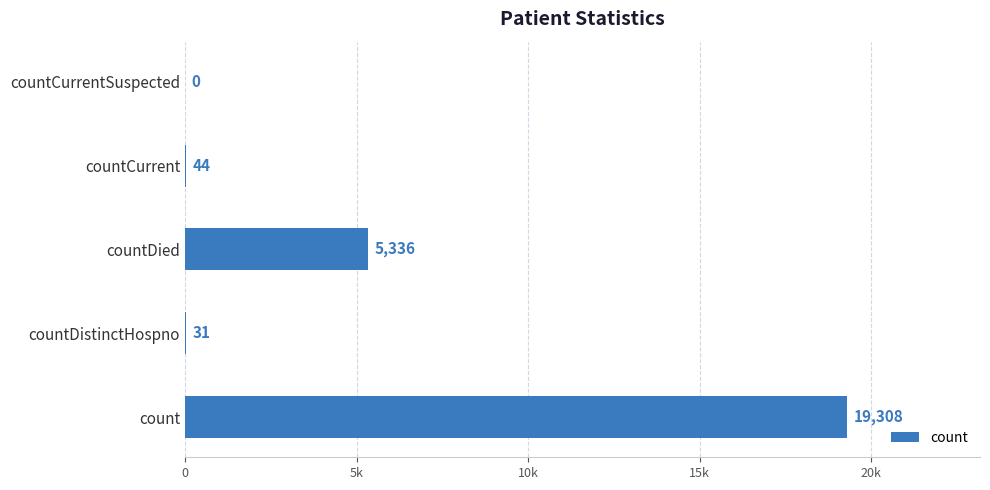

How many bars are there in total?

5